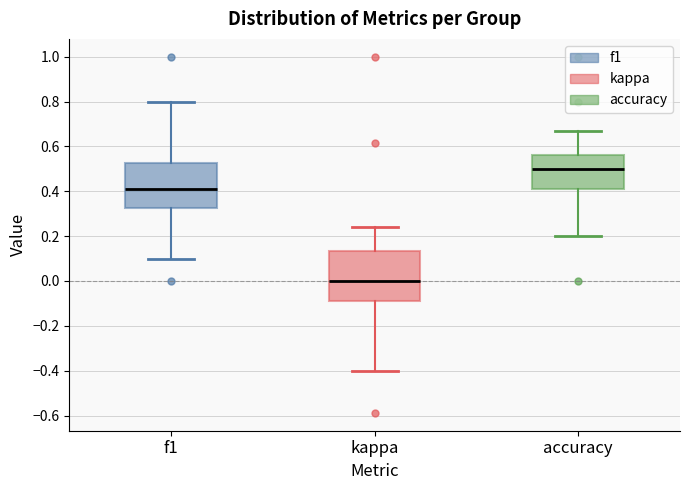

Which box's median line is the highest?

accuracy